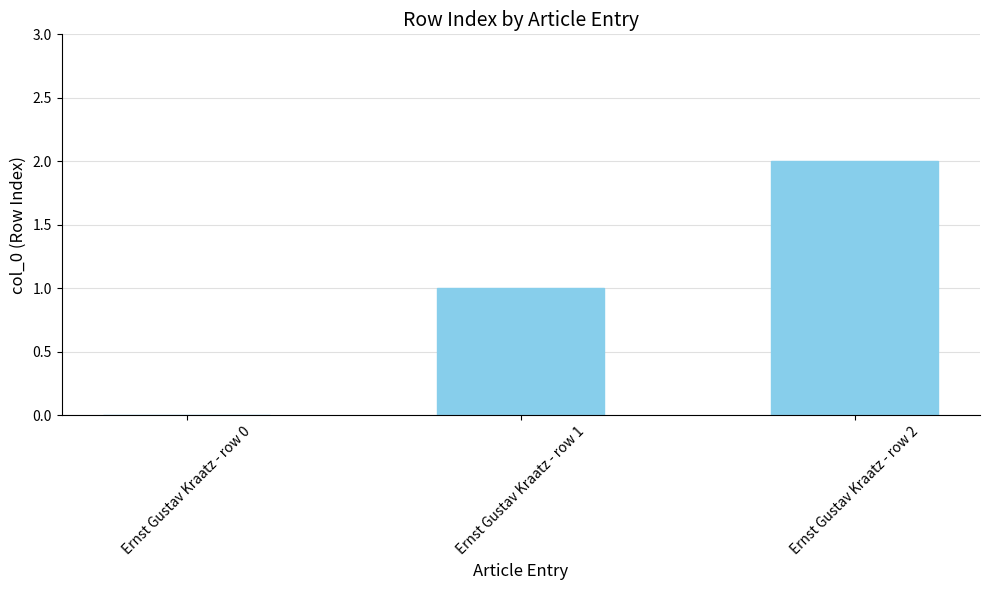

Are the bars horizontal?

No